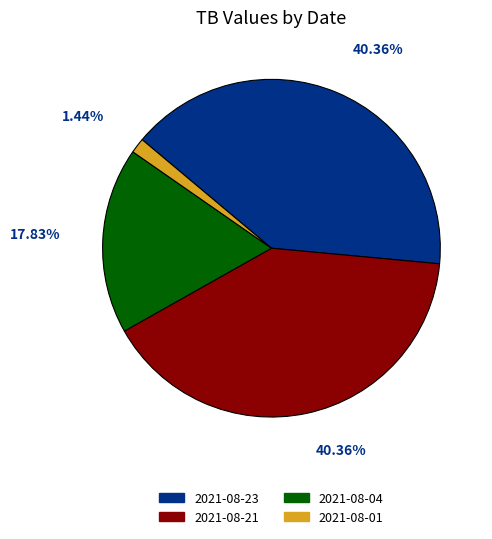

How many slices are in this pie chart?

4